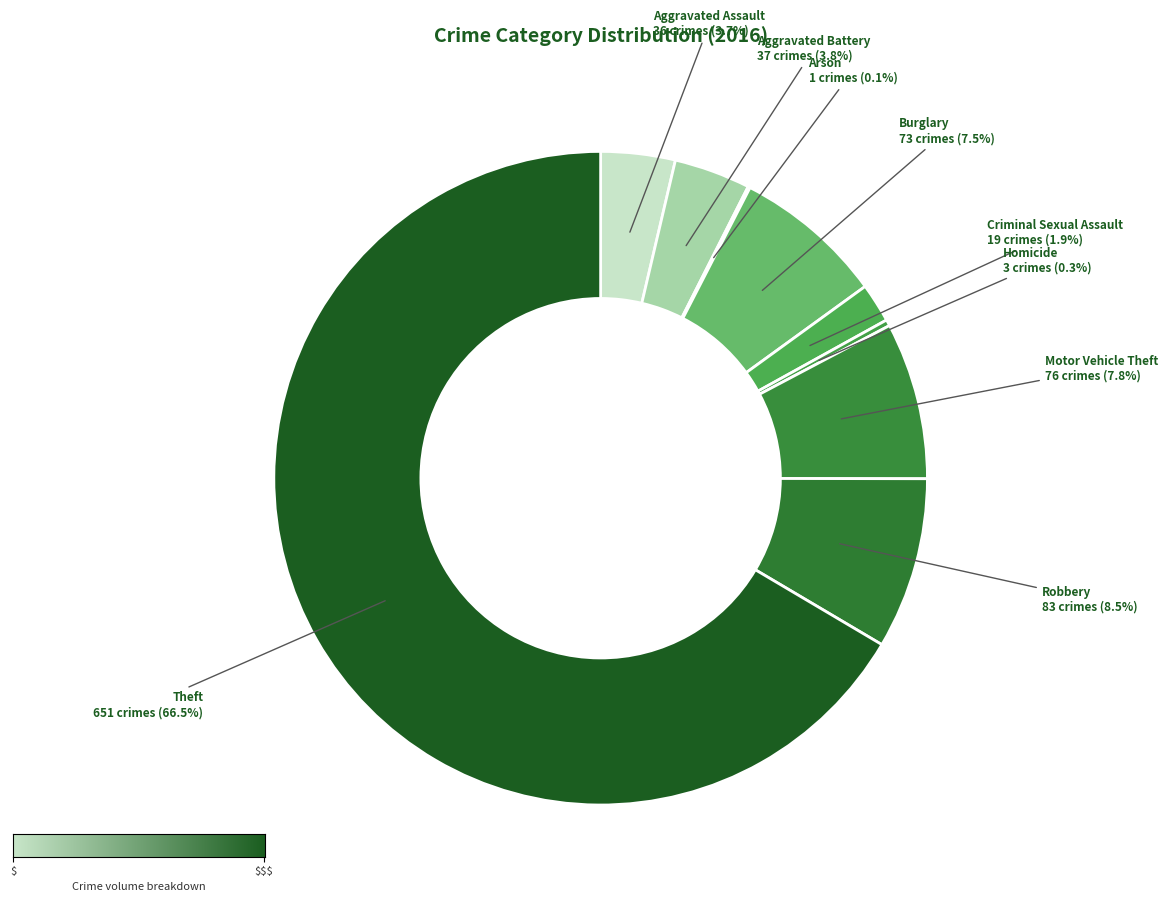

Which slice represents more than half of the pie?

Theft